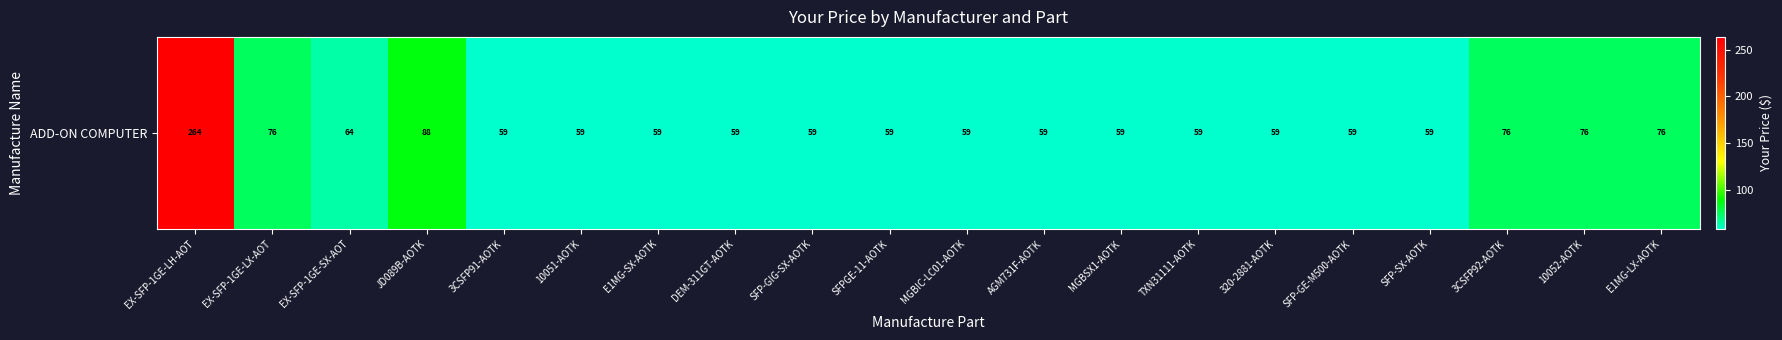

At which category does the chart reach its minimum across all series?

3CSFP91-AOTK